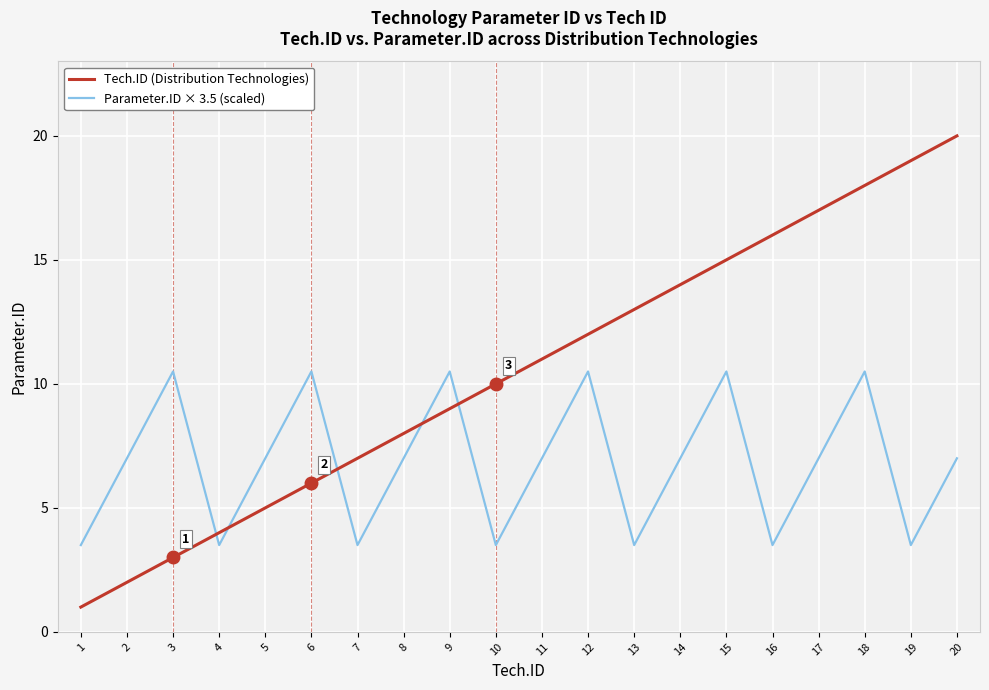

How many lines are shown in the chart?

2